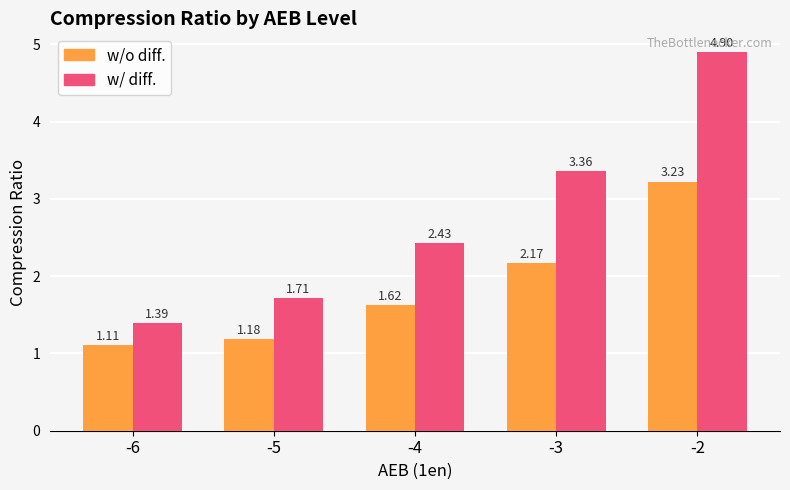

What is the highest value of the w/ diff. series?

4.9